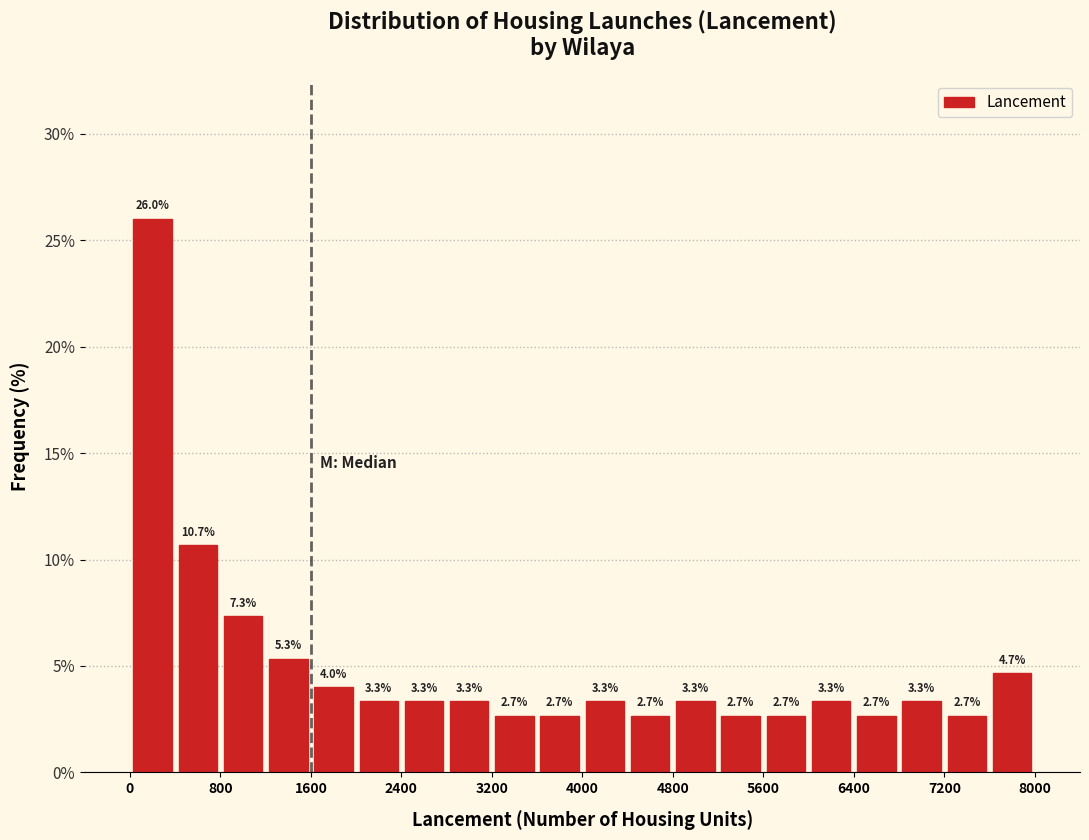

What is the height of the bar covering 7600 to 8000 on the x-axis?

4.7